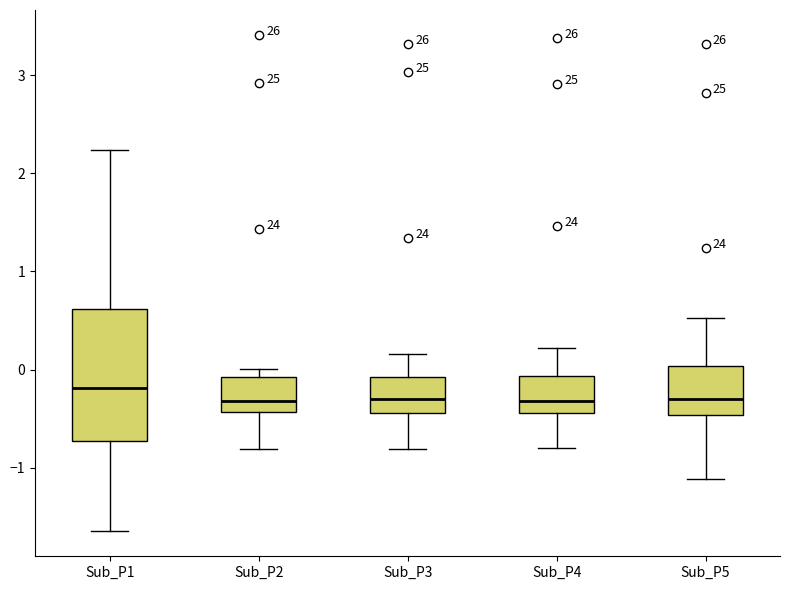

Reading left to right, read every box against the y-axis: the position of its median line, the range the box covers, and the ends of its whiskers. The values are not printed on the chart, so give them approximately, as read against the axis.

Sub_P1: median -0.2, box -0.7 to 0.6, whiskers -1.6 to 2.2
Sub_P2: median -0.3, box -0.4 to -0.1, whiskers -0.8 to 0.0
Sub_P3: median -0.3, box -0.4 to -0.1, whiskers -0.8 to 0.2
Sub_P4: median -0.3, box -0.4 to -0.1, whiskers -0.8 to 0.2
Sub_P5: median -0.3, box -0.5 to 0.0, whiskers -1.1 to 0.5